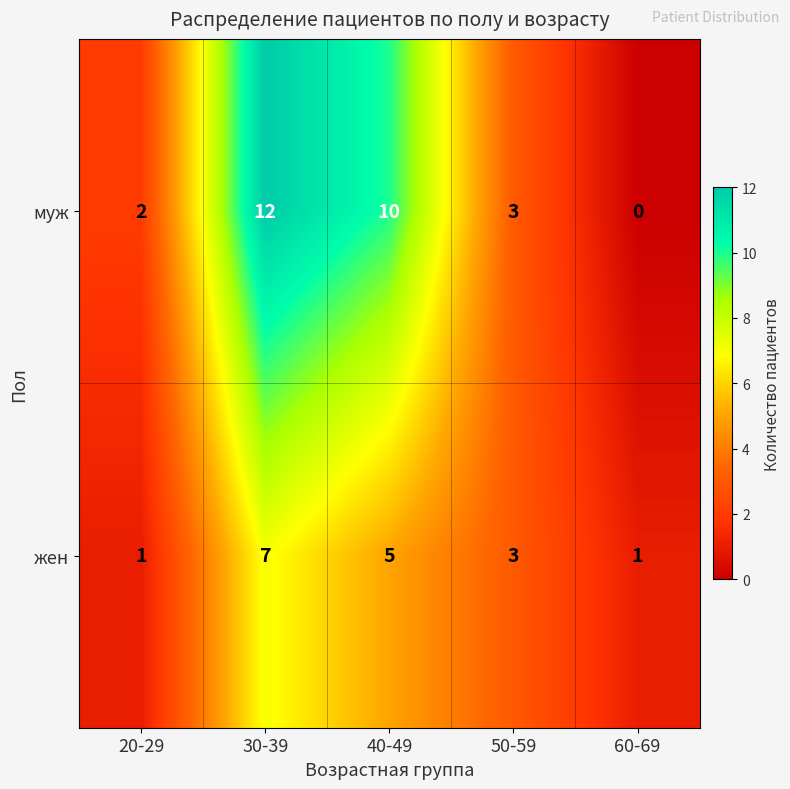

Count the number of data series in this chart.

2